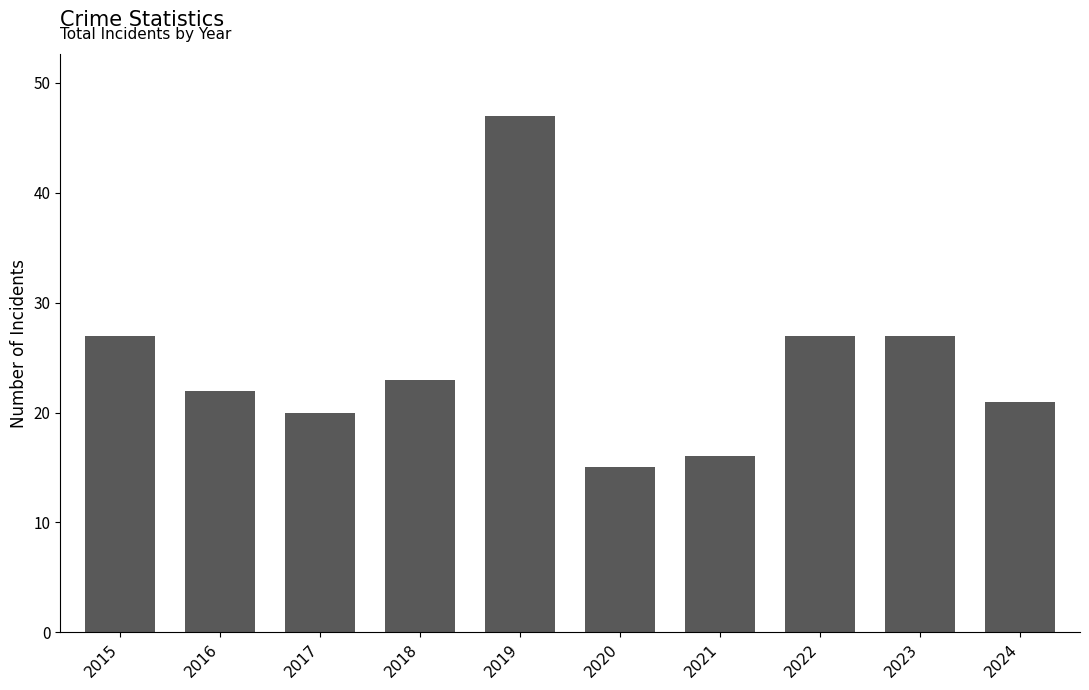

Which category has the lowest value across all series?

2020